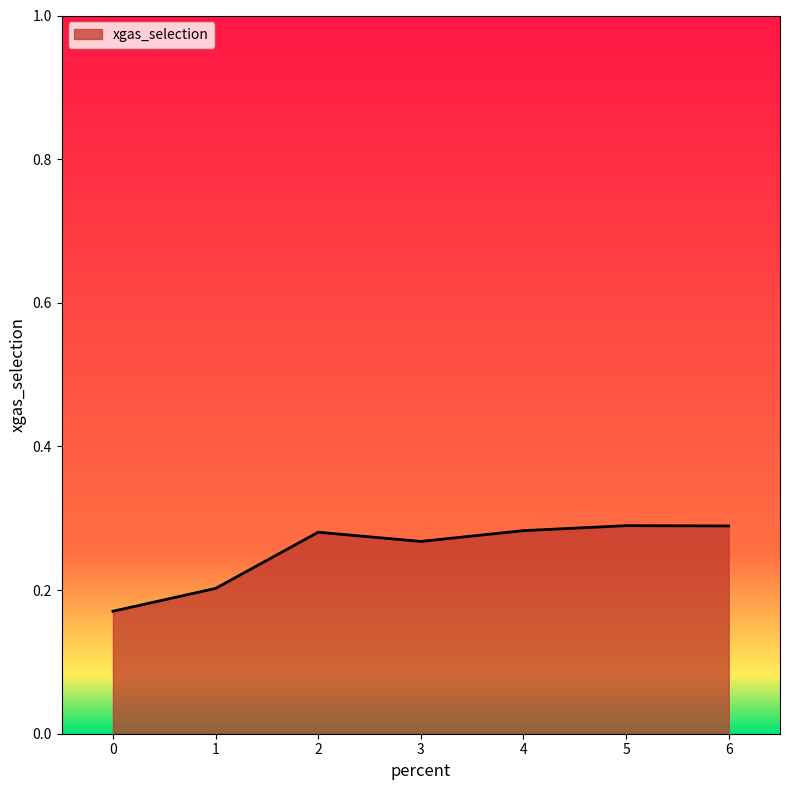

What is the difference between the maximum and minimum values?

0.1